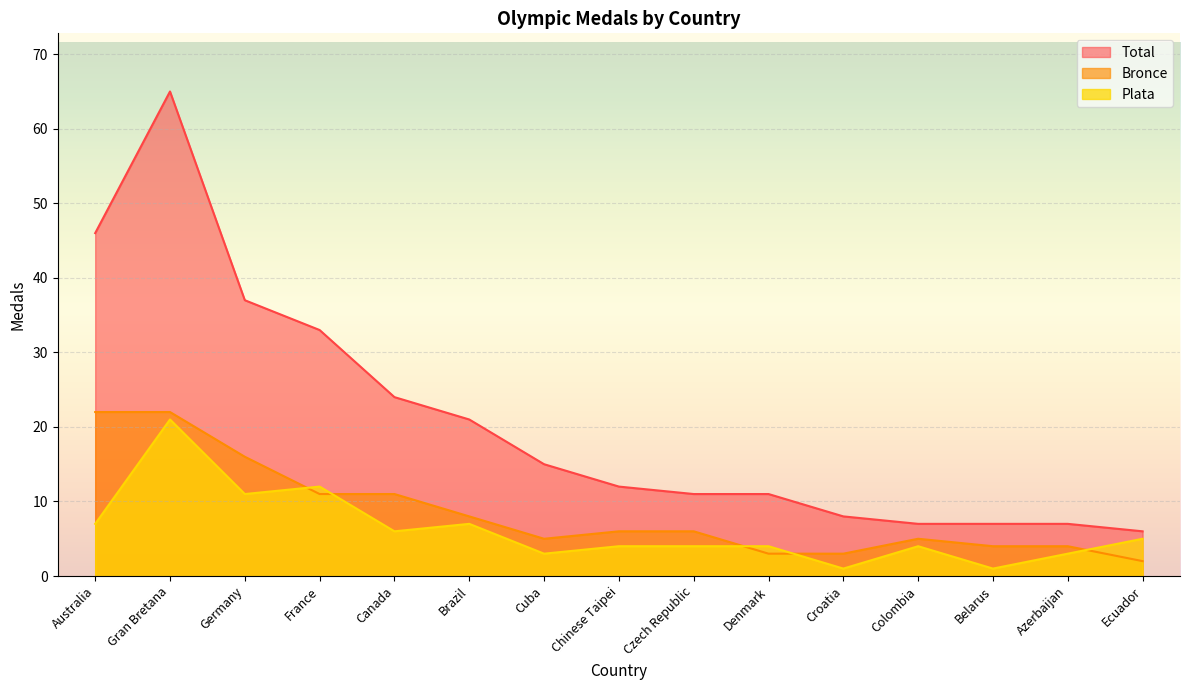

What are all the series names shown in the legend?

Total, Bronce, Plata